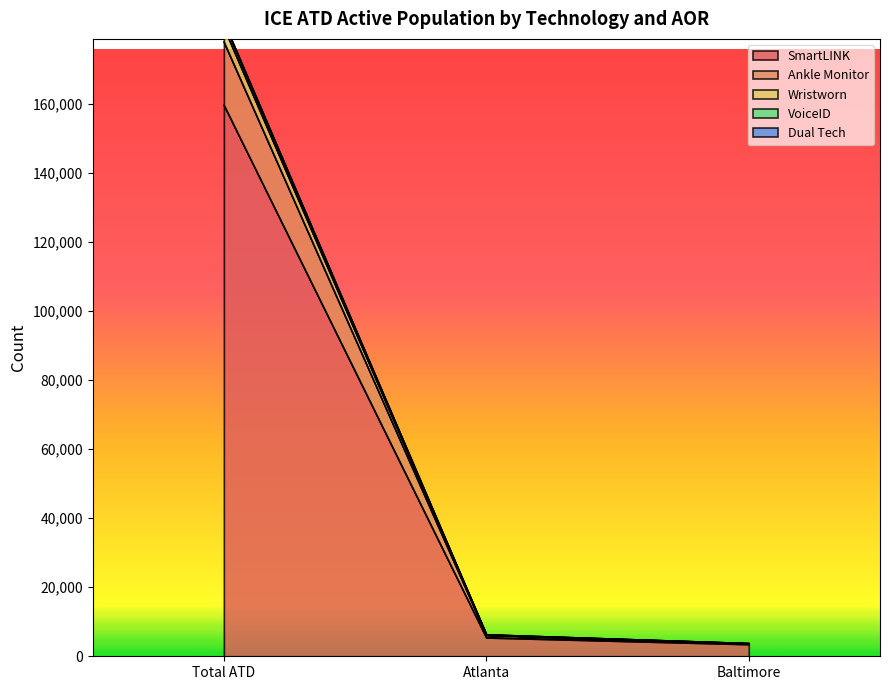

What is the sum of all VoiceID values?

187723